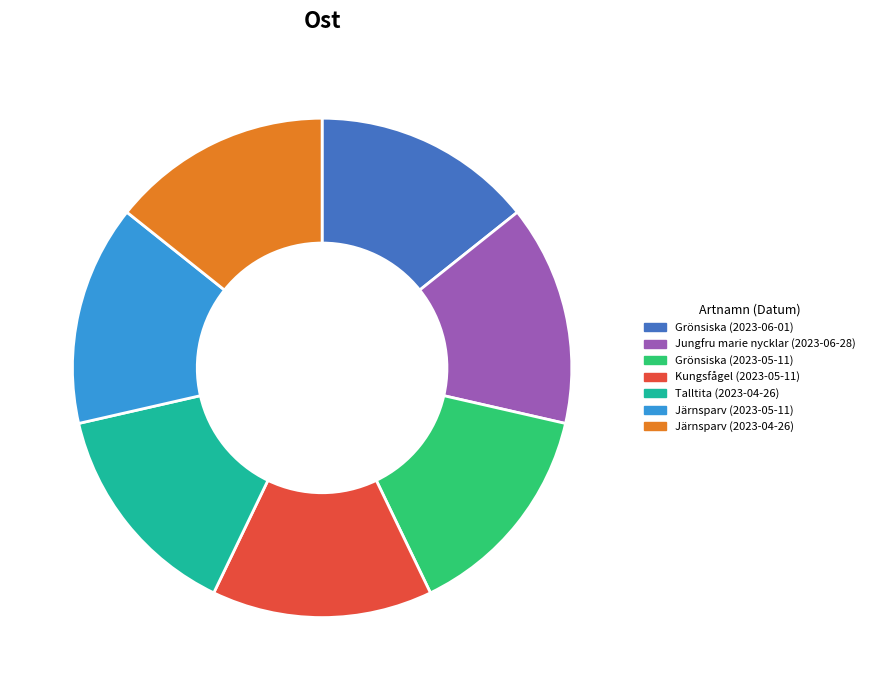

Is it true that Kungsfågel (2023-05-11) is 14% of the pie?

True